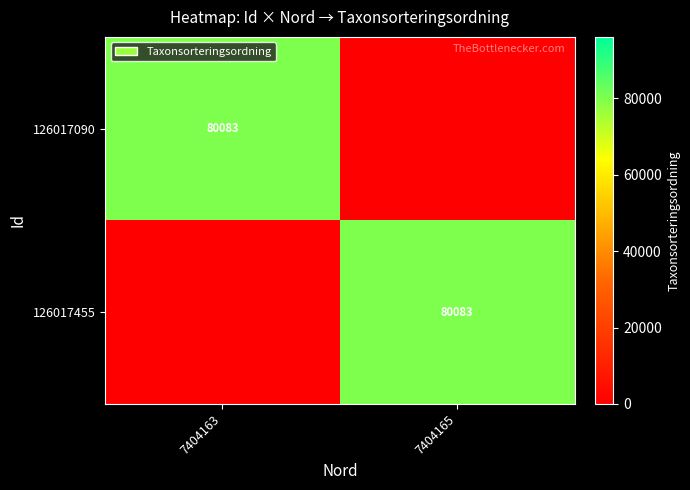

The 126017455 series shows 80083 at 7404165. True or false?

True